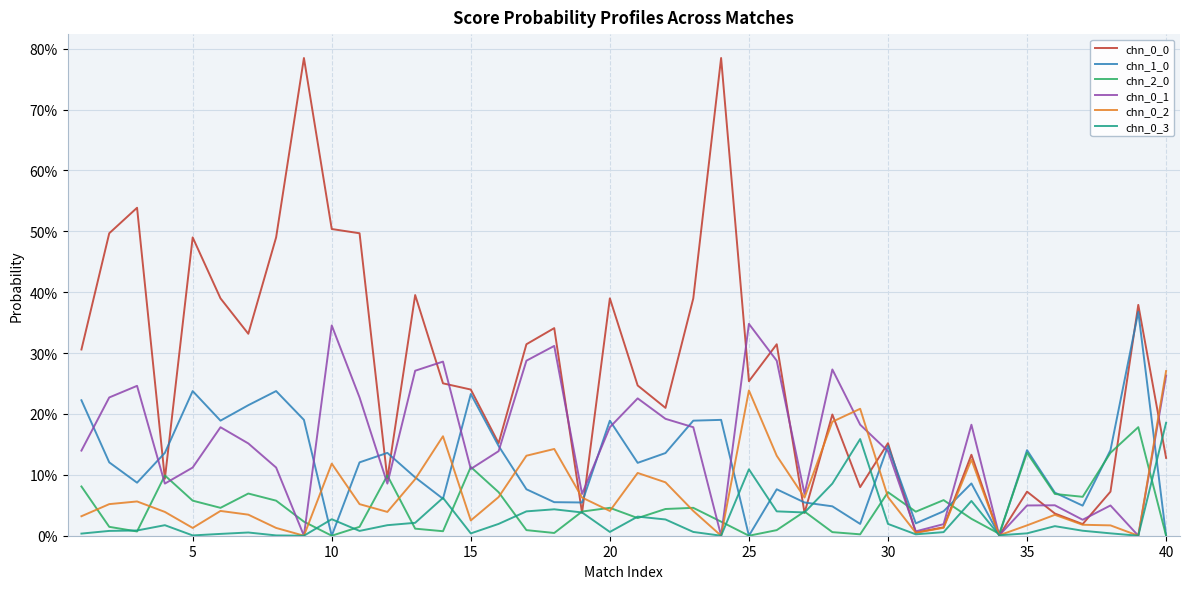

Does the chart have visible grid lines?

Yes